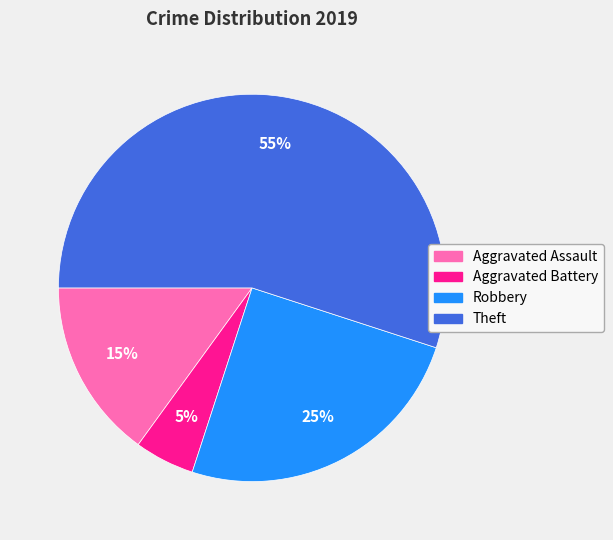

To the nearest percent, what is the difference between the Aggravated Assault and Robbery slice percentages?

10%